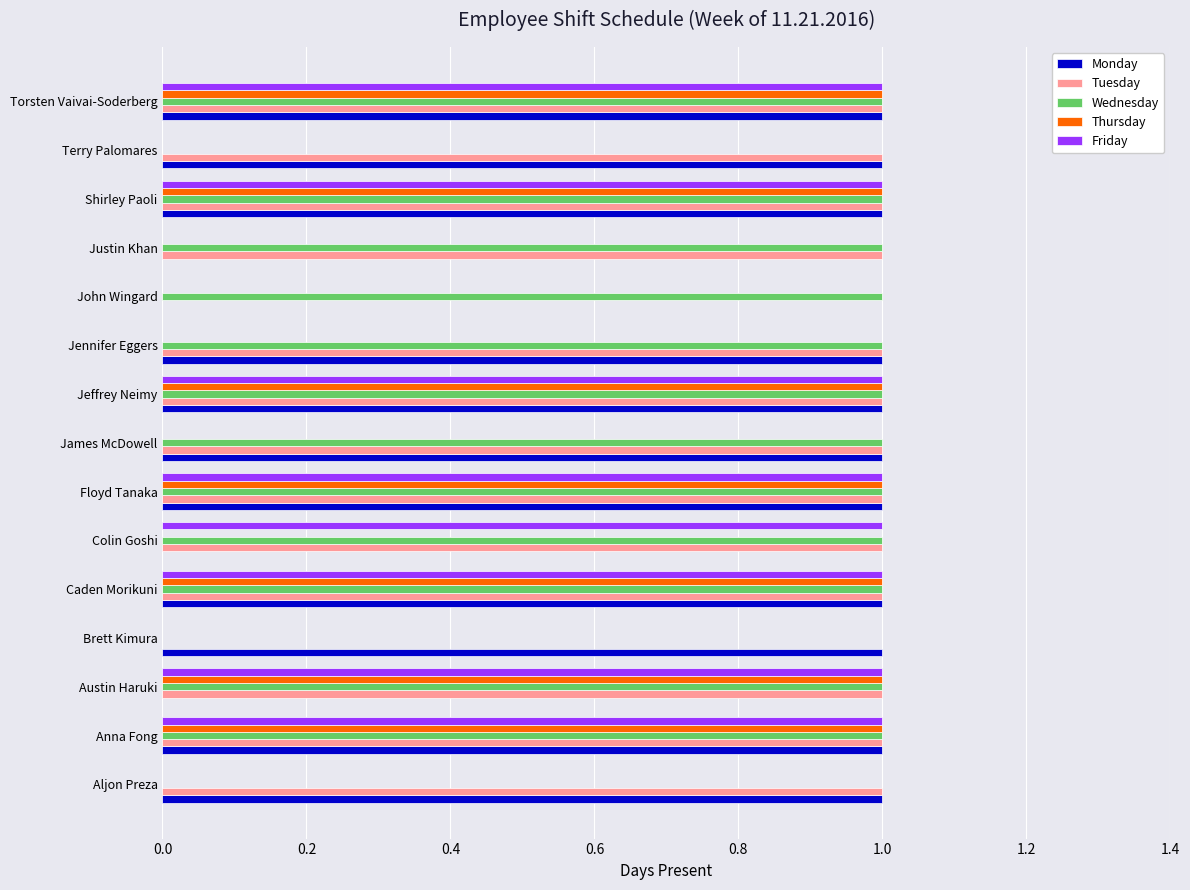

Is it true that Tuesday equals 2 at Aljon Preza?

False